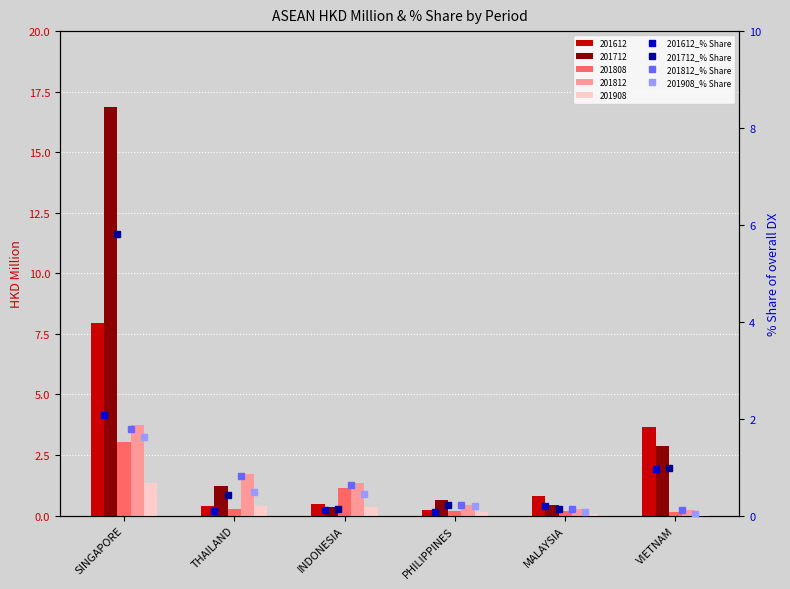

What is the difference between the highest and lowest values at PHILIPPINES?

0.2